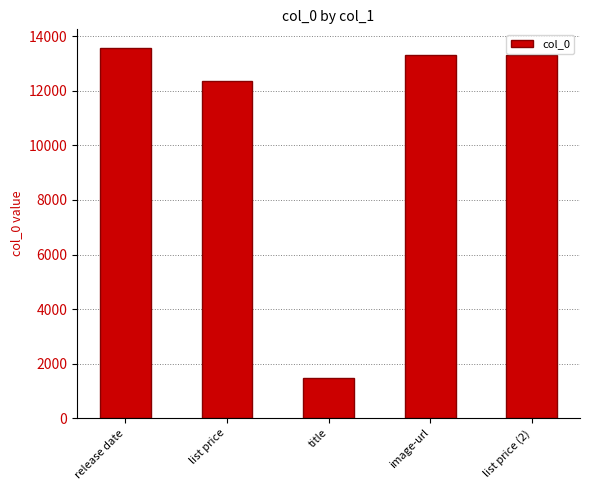

What is the average value?

10811